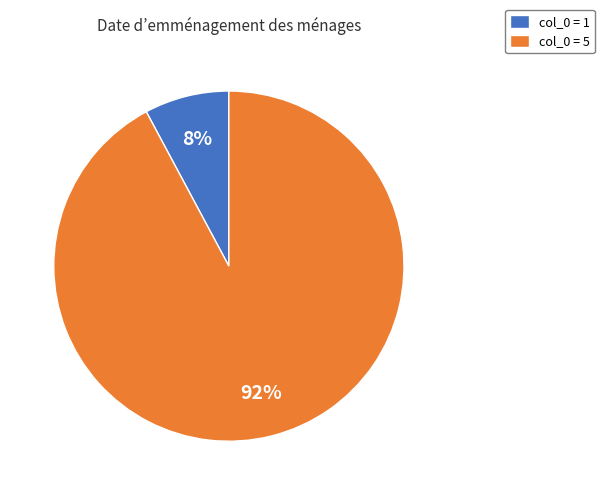

What is the majority slice?

col_0 = 5